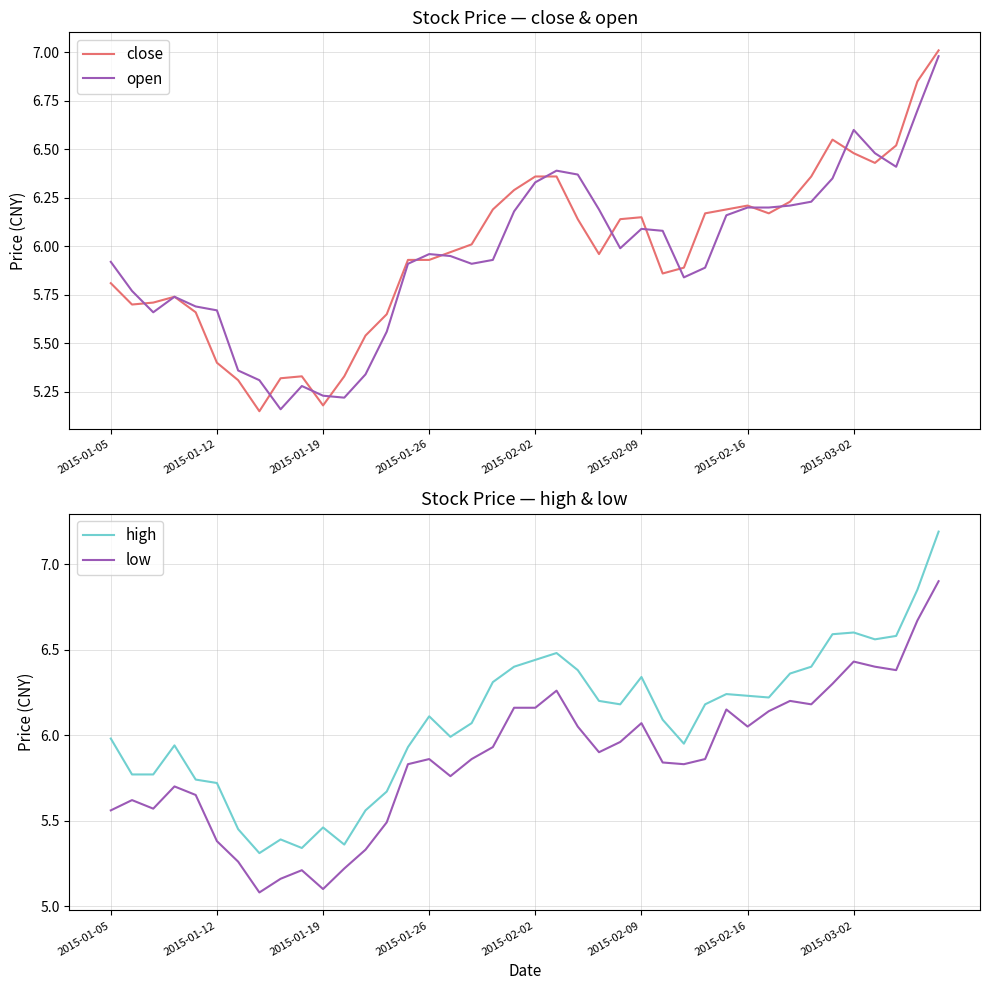

What is the highest value of the open series?

7.0